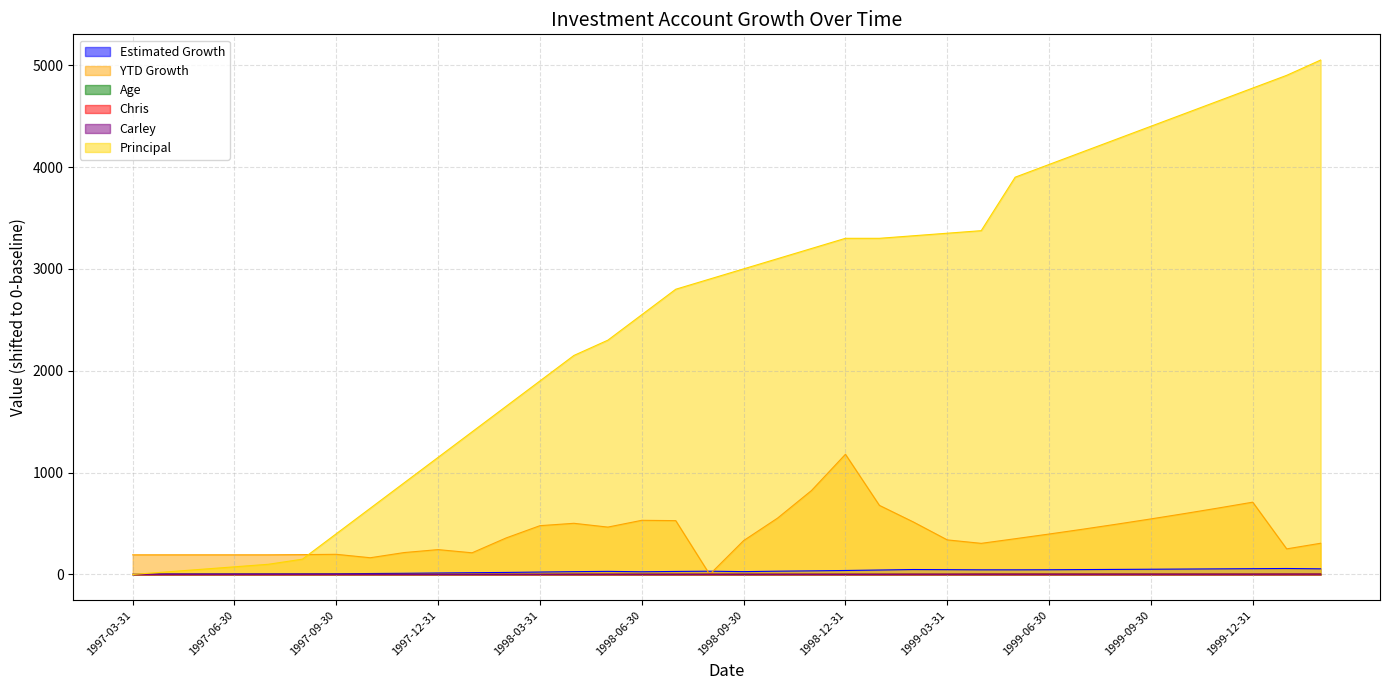

How many values in Chris are above zero?

35